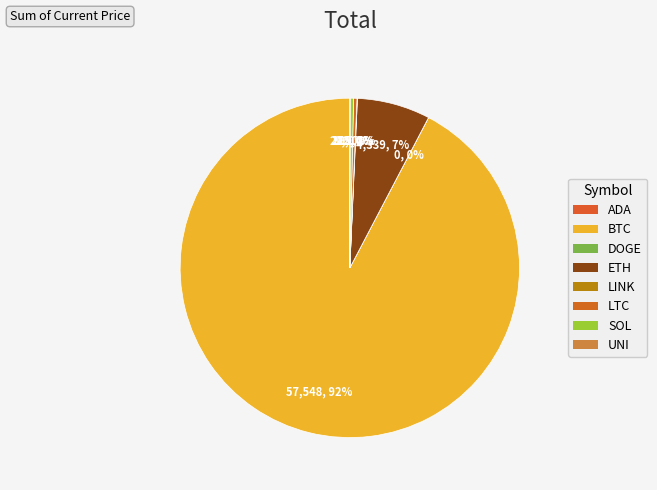

Which slice represents more than half of the pie?

BTC